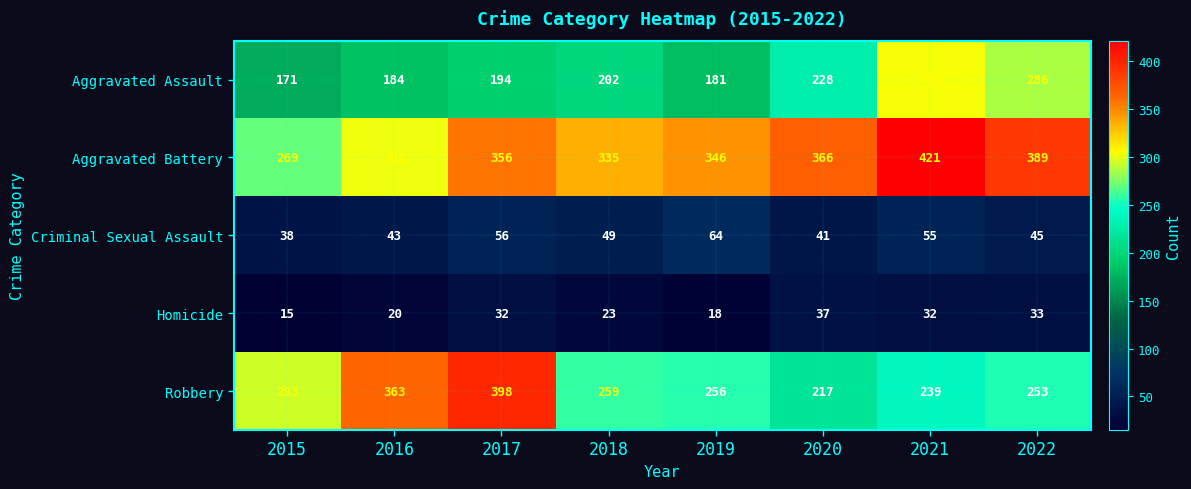

What is the average value of the Robbery series?

285